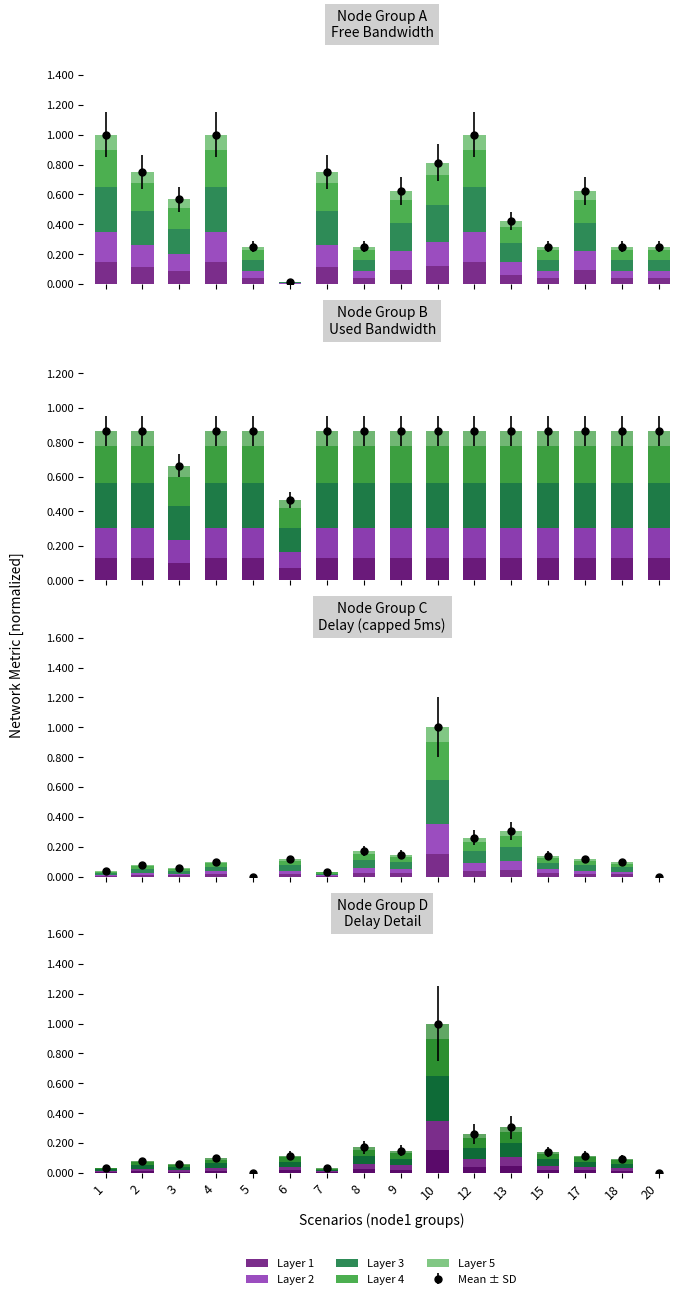

What is the value of the Layer 3 bar at the 7th from the left?

0.2